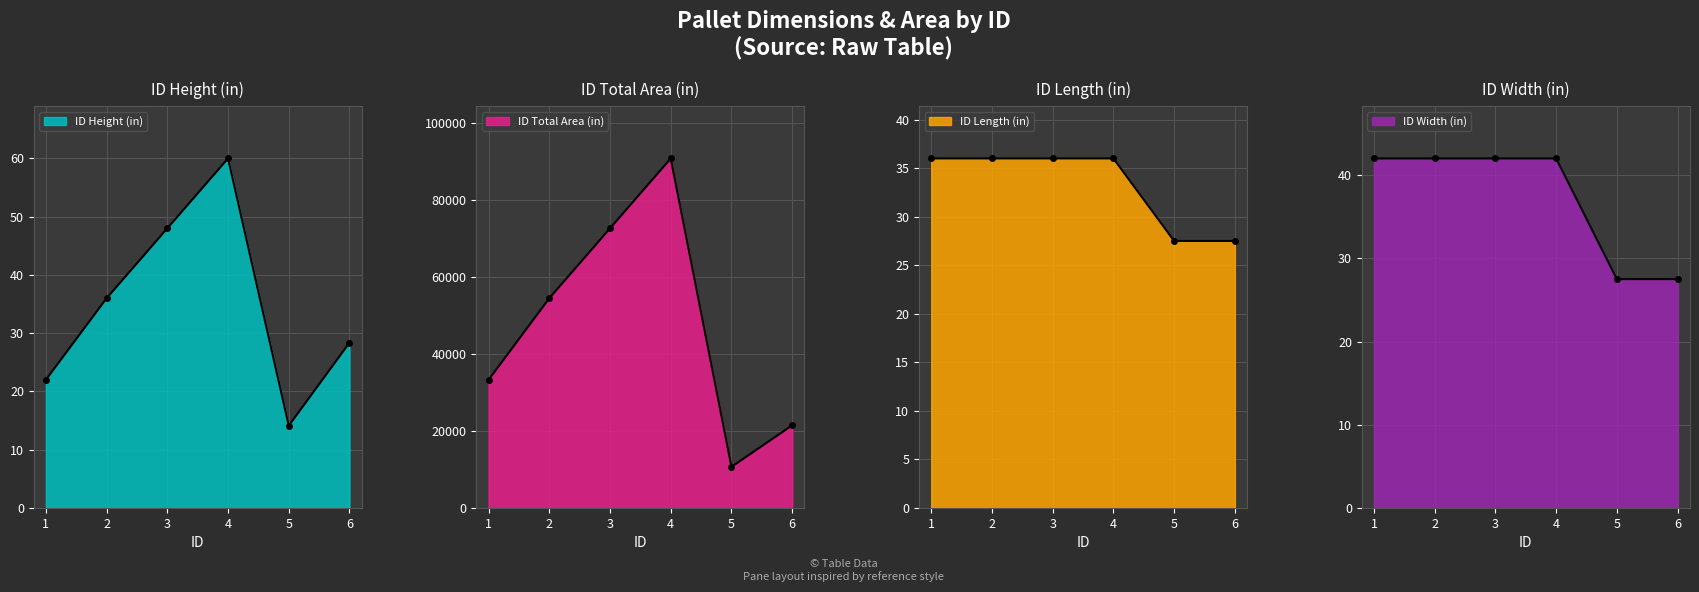

At 4, list the series in order from smallest to largest.

ID Length (in), ID Width (in), ID Height (in), ID Total Area (in)